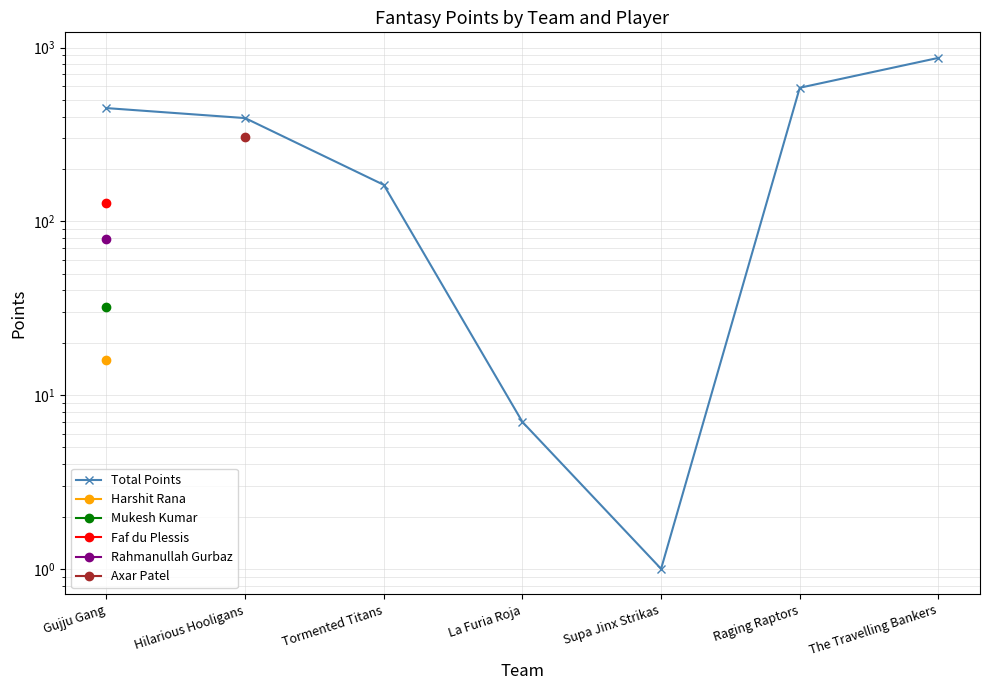

True or false: Harshit Rana and Rahmanullah Gurbaz cross at least once.

False